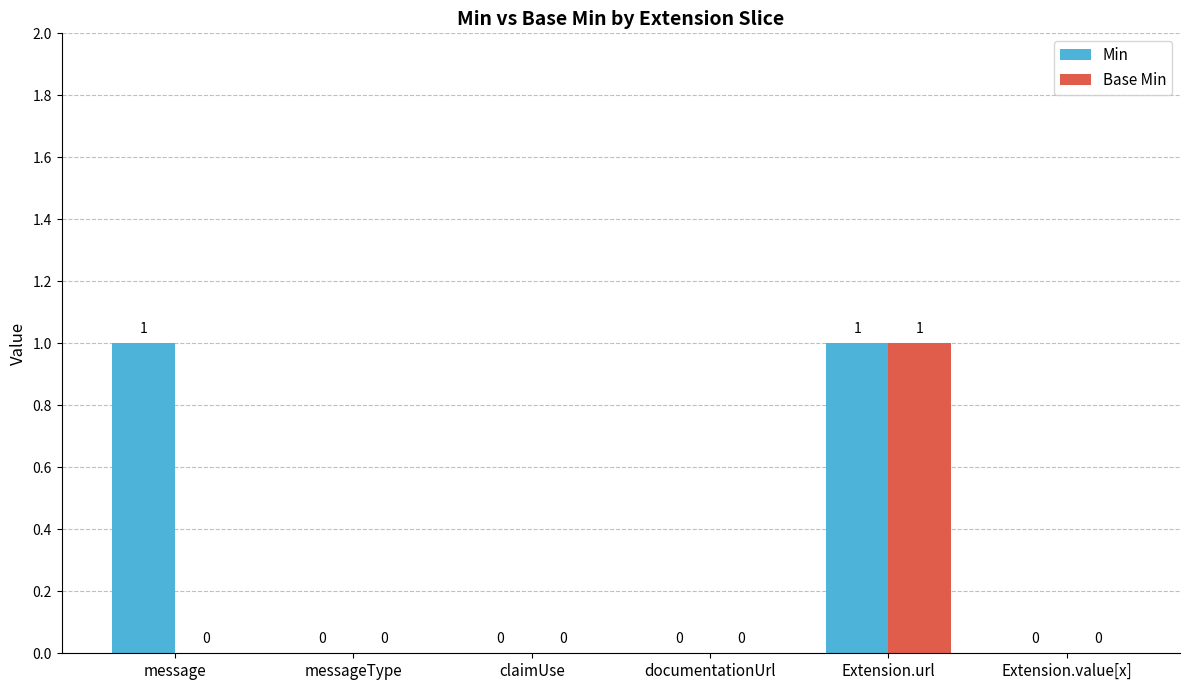

Reading left to right, what are all the values shown in this chart?

Min: message=1	messageType=0	claimUse=0	documentationUrl=0	Extension.url=1	Extension.value[x]=0
Base Min: message=0	messageType=0	claimUse=0	documentationUrl=0	Extension.url=1	Extension.value[x]=0